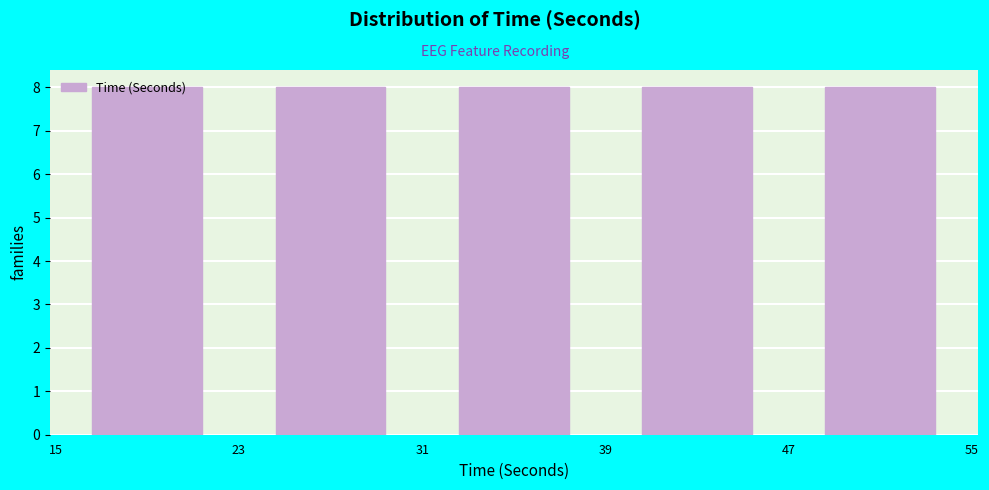

What is the height of the bar covering 39 to 47 on the x-axis? The values are not printed on the chart, so give them approximately, as read against the axis.

8